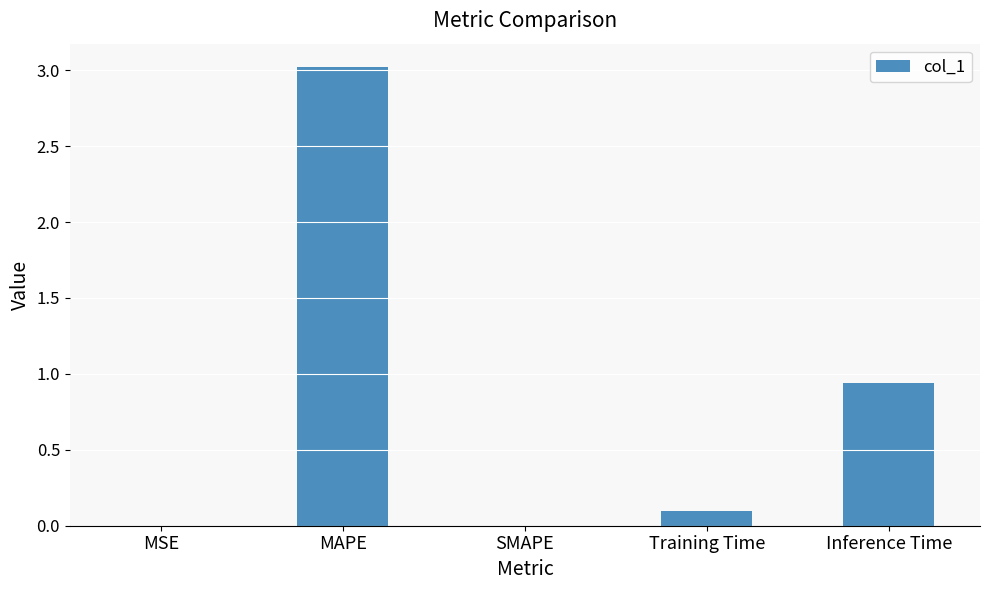

Count the number of categories in the chart.

5